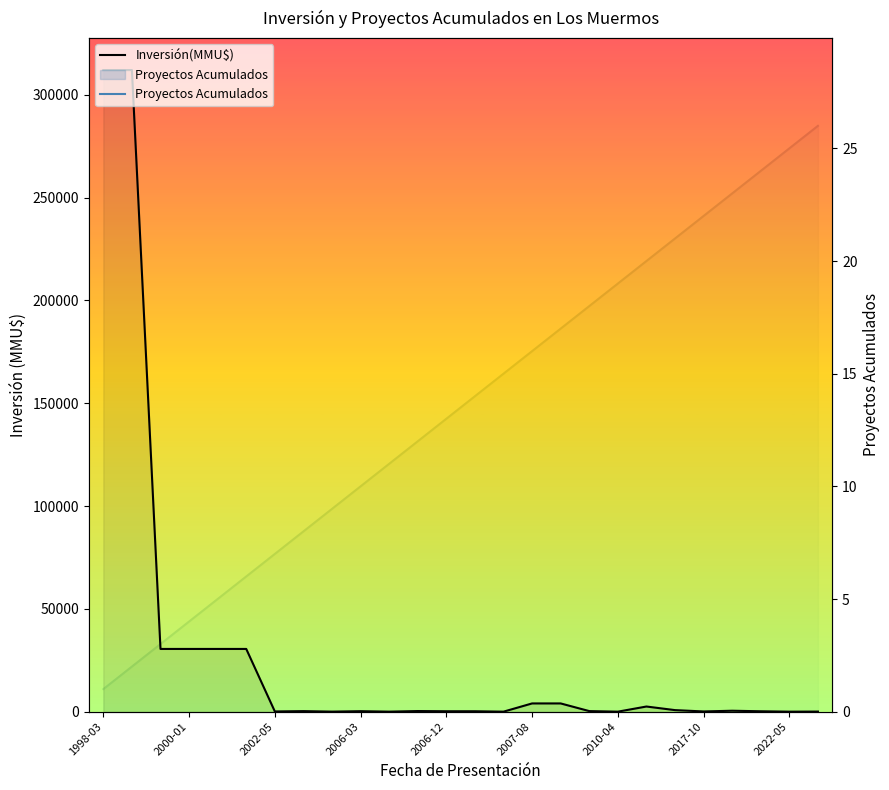

Reading left to right, extract all data points from this chart.

Inversión(MMU$): 312000	312000	30500	30500	30500	30500	100	260	22	234	10	300	200	200	0	4000	4000	278	0	2500	750	100	450	190	0	40
Proyectos Acumulados: 1	2	3	4	5	6	7	8	9	10	11	12	13	14	15	16	17	18	19	20	21	22	23	24	25	26